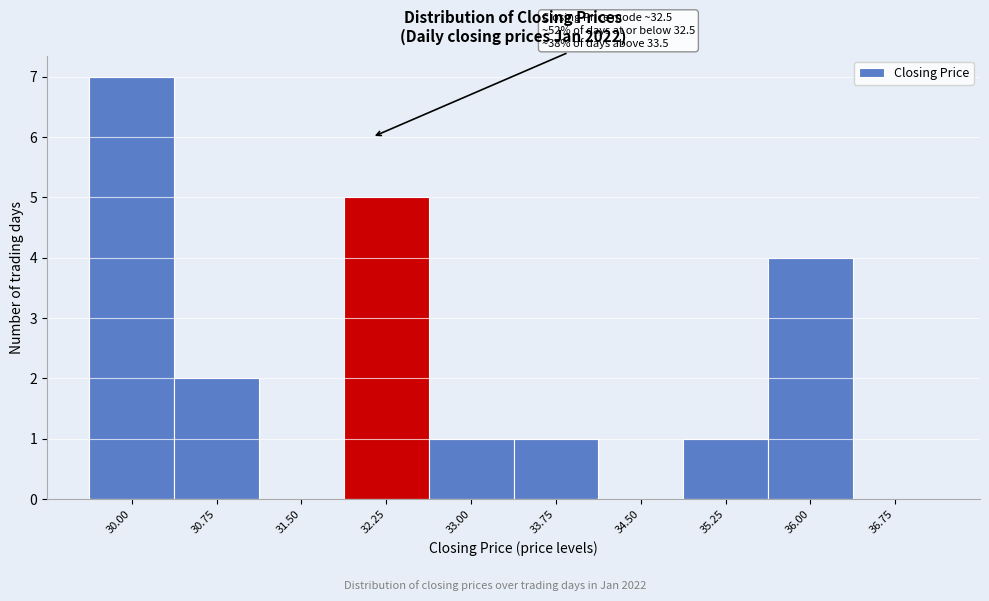

Reading left to right, extract all data points from this chart.

30.00=7	30.75=2	31.50=0	32.25=5	33.00=1	33.75=1	34.50=0	35.25=1	36.00=4	36.75=0